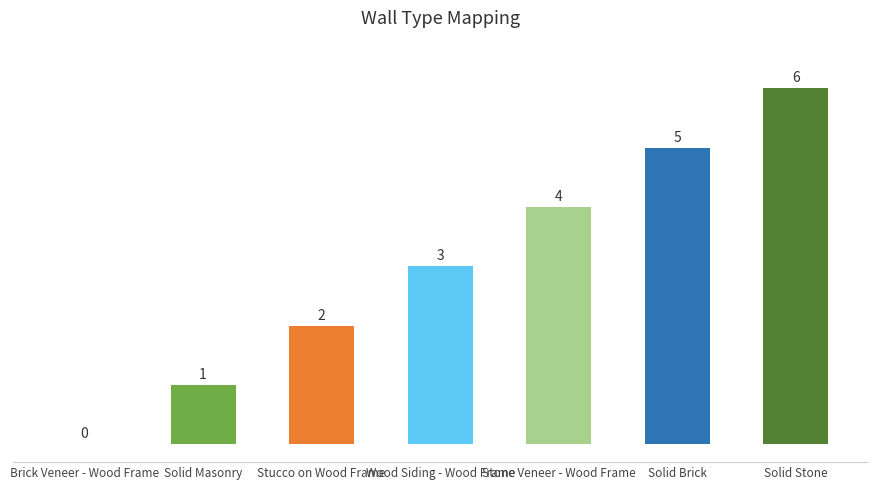

What is the sum of all values?

21